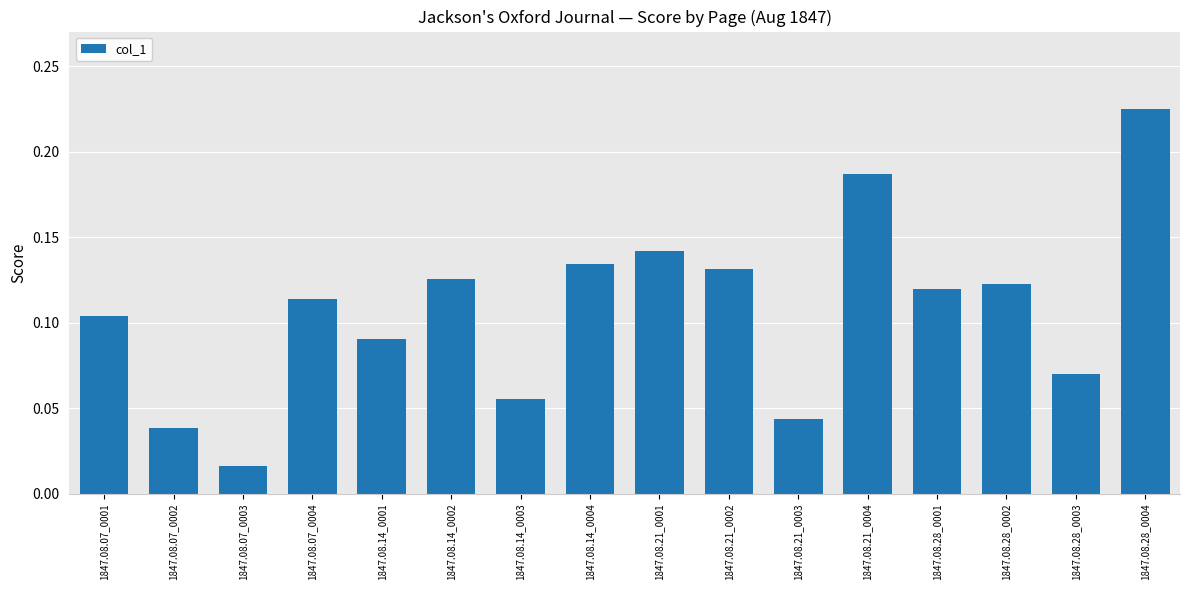

Which category has the highest value across all series?

1847.08.28_0004